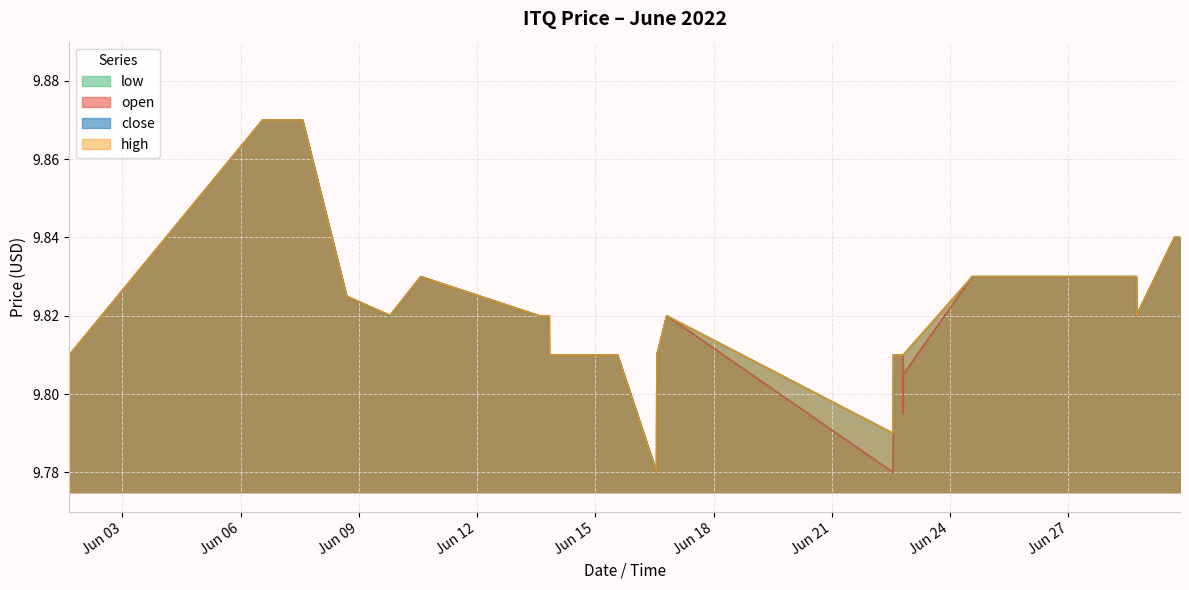

What is the difference between the maximum and minimum values in the close series?

0.1